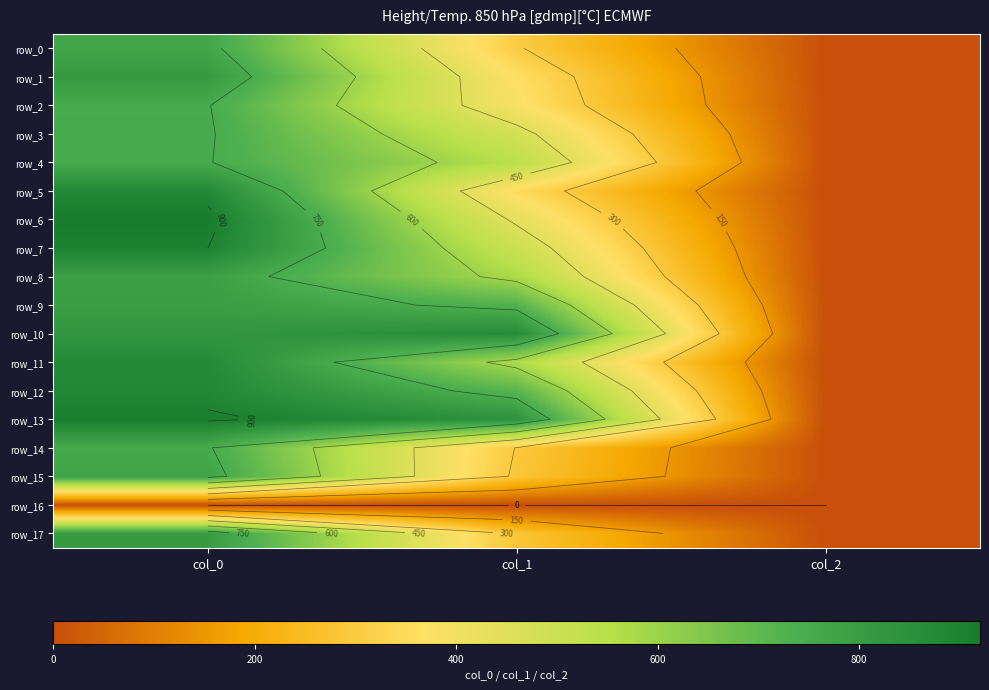

List the labels in order of row_10 value, largest first.

col_1, col_0, col_2